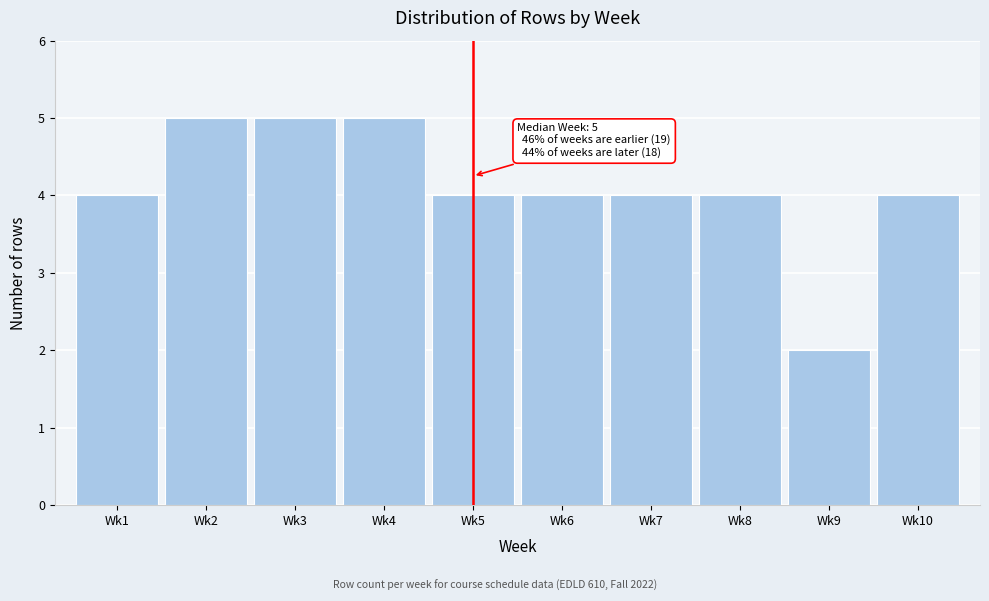

Reading left to right, extract all data points from this chart.

Wk1=4	Wk2=5	Wk3=5	Wk4=5	Wk5=4	Wk6=4	Wk7=4	Wk8=4	Wk9=2	Wk10=4